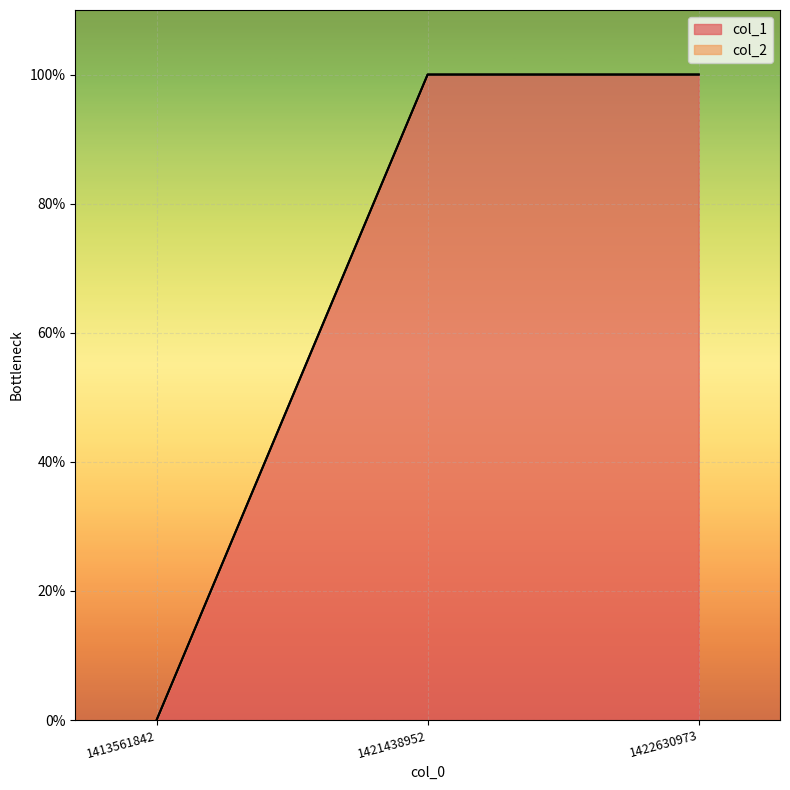

Does the chart display data point markers on the line(s)?

No